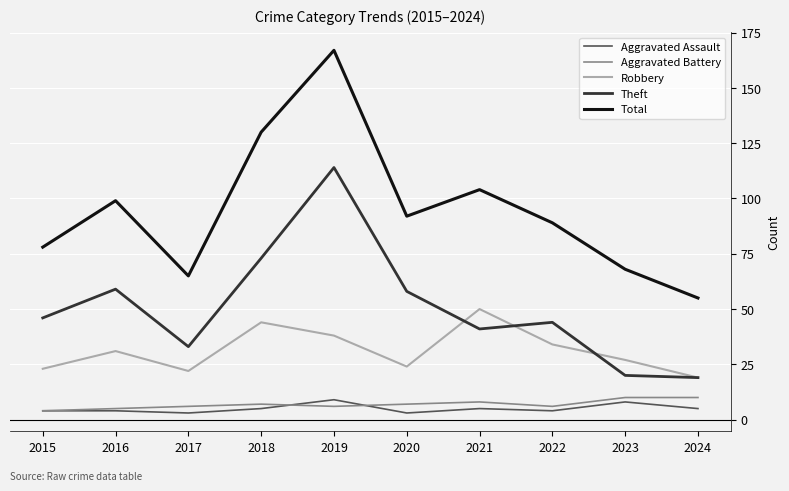

True or false: Total and Robbery cross at least once.

False